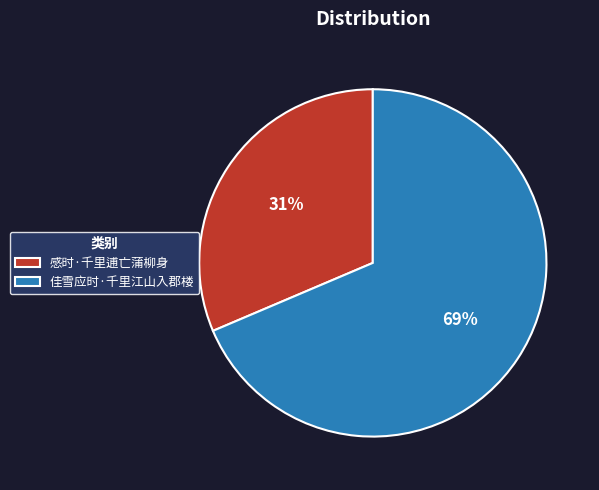

Is the sum of 感时·千里逋亡蒲柳身 and 佳雪应时·千里江山入郡楼 greater than half?

Yes